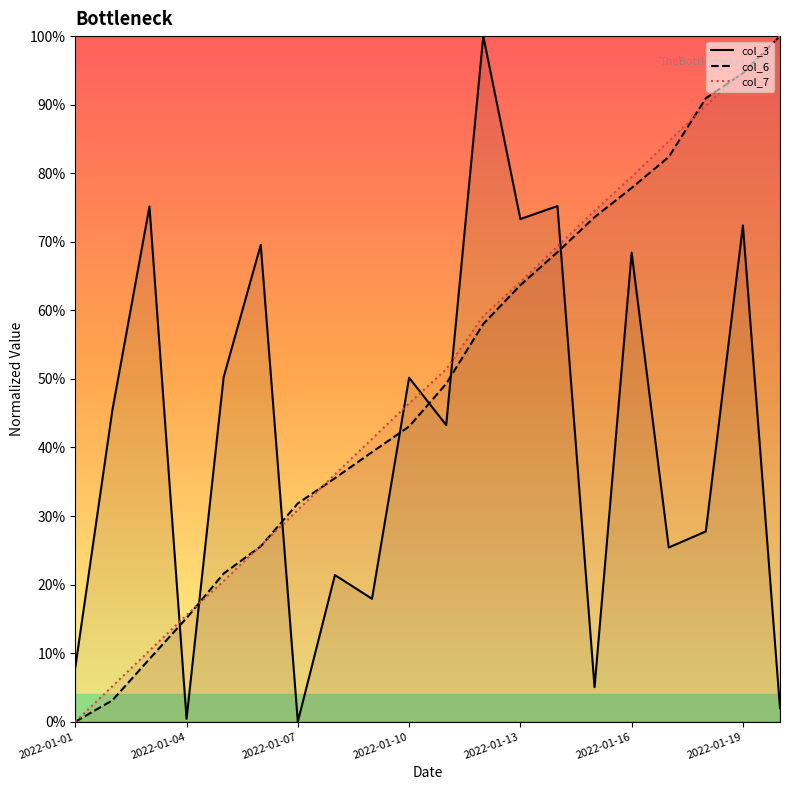

The value of col_7 at 2022-01-19 is 0.5. True or false?

False